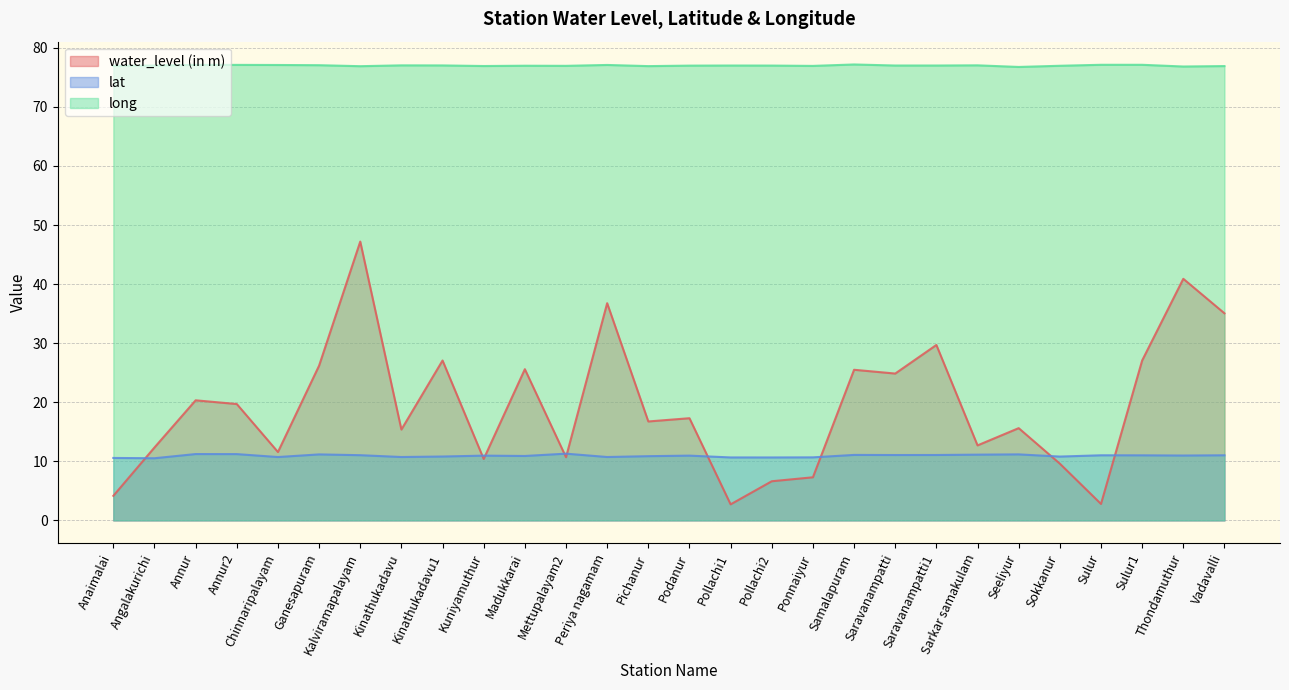

At which category is the sum across all series the highest?

Kalviramapalayam